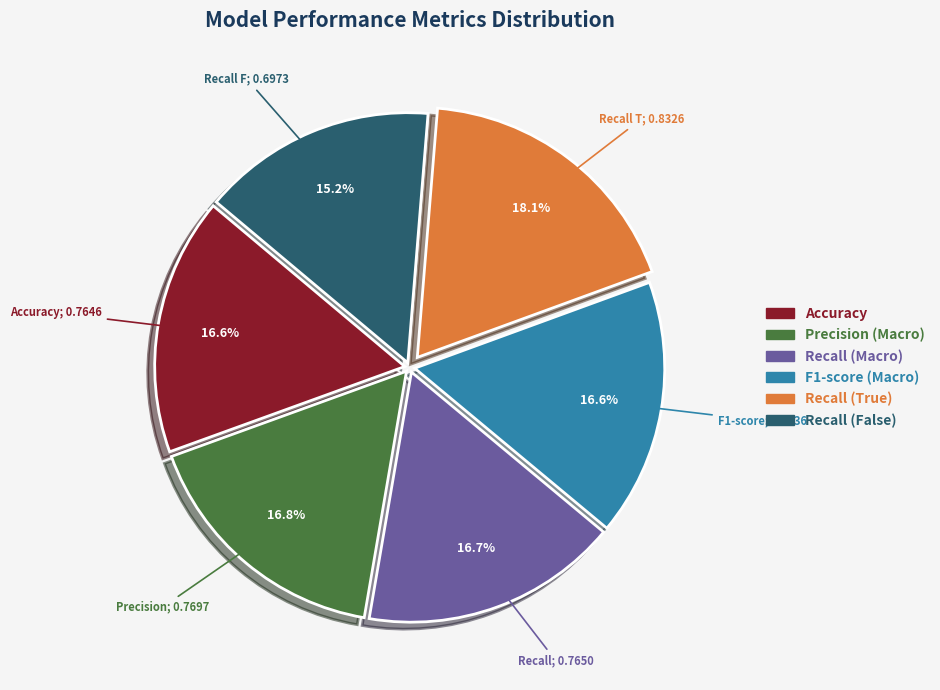

To the nearest percent, what is the combined percentage of F1-score (Macro) and Recall (False)?

32%